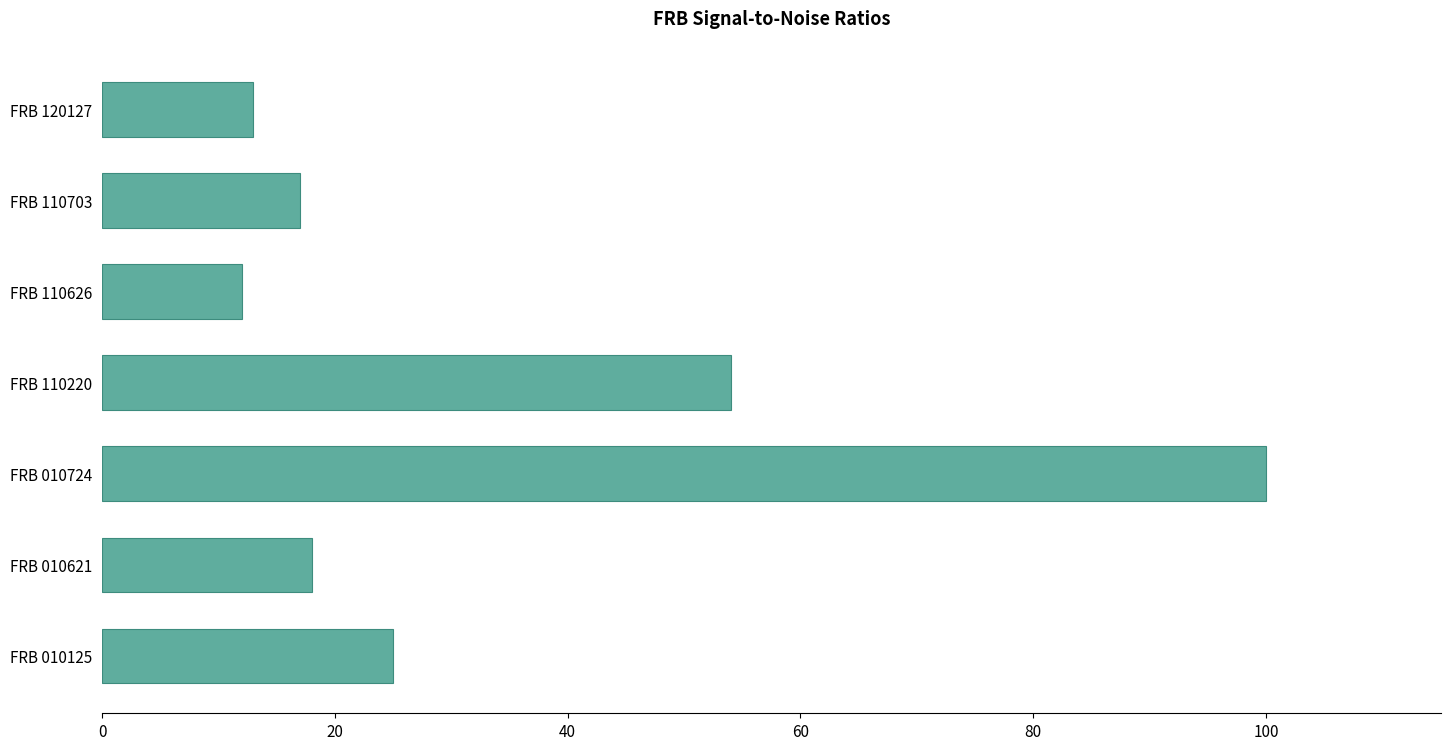

What is the change in value from FRB 010724 to FRB 110220?

-46